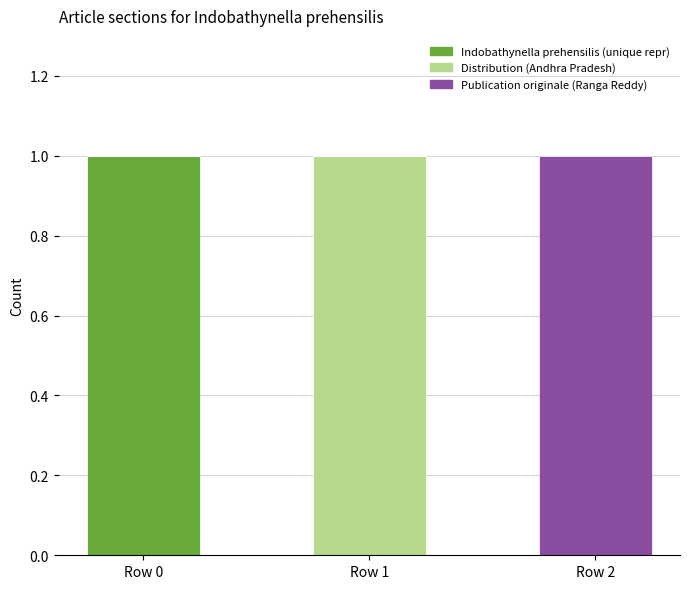

Which category has the highest value in the Indobathynella prehensilis (unique repr) series?

Row 0